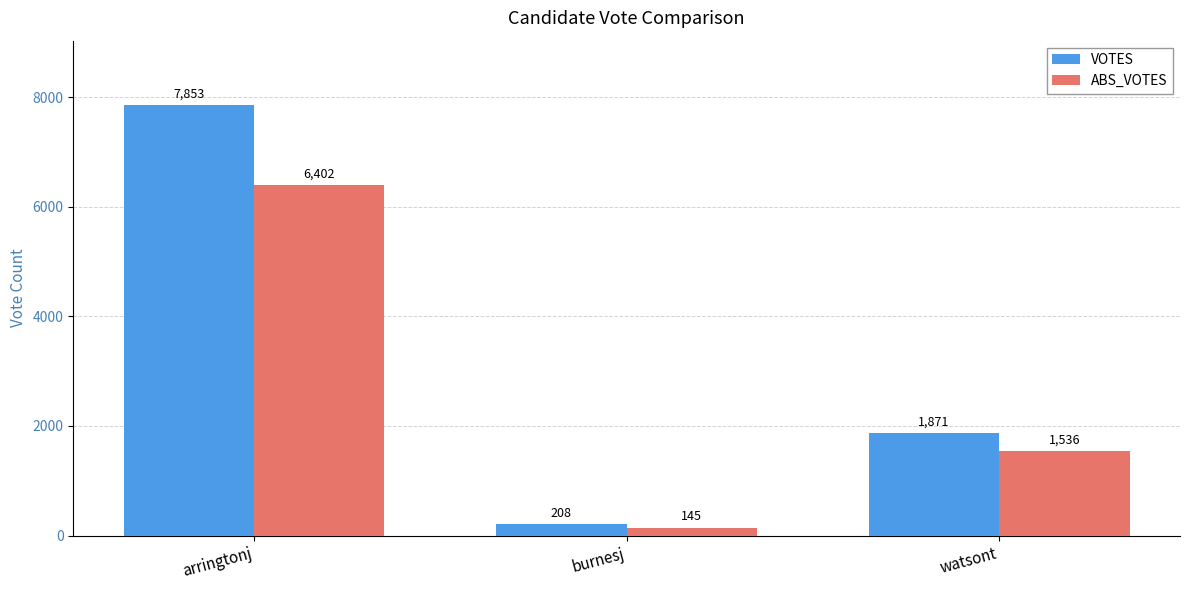

How many bars are there in each group?

2